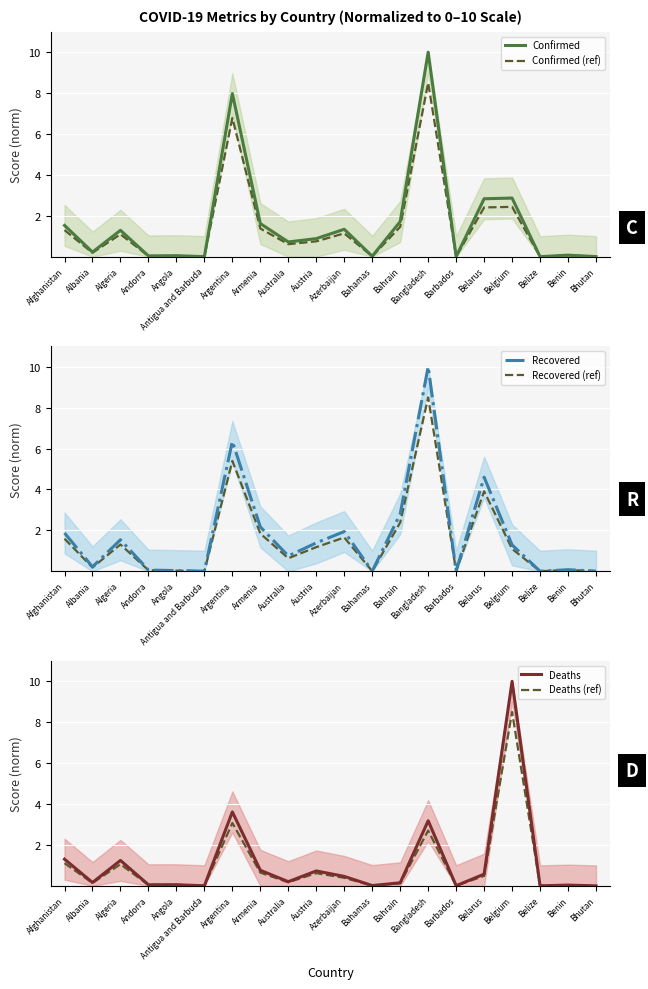

At which category is the sum across all series the highest?

Bangladesh